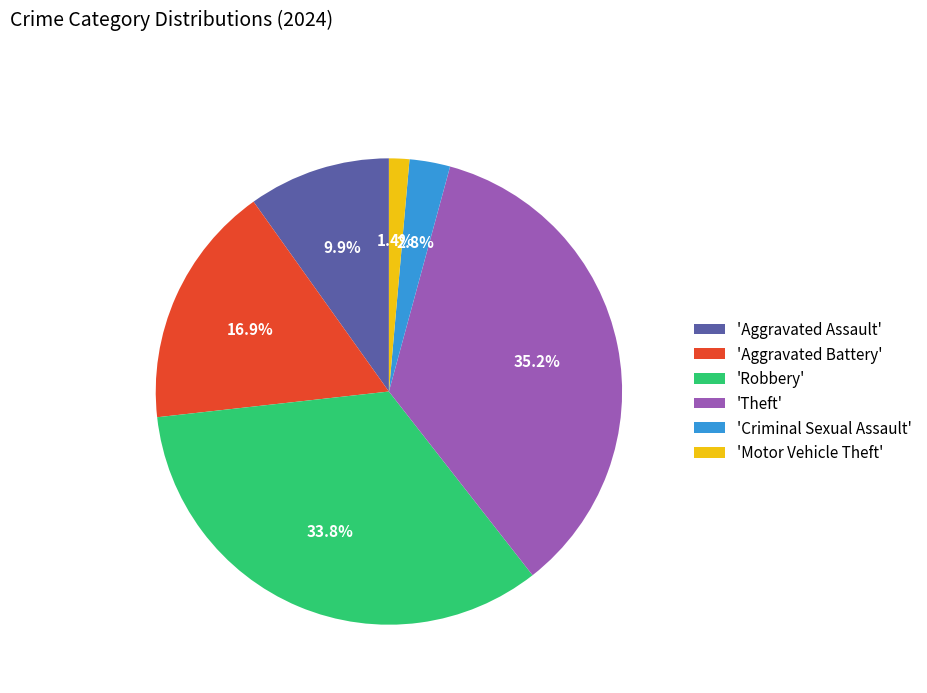

Do 'Criminal Sexual Assault' and 'Theft' together represent more than half of the pie?

No